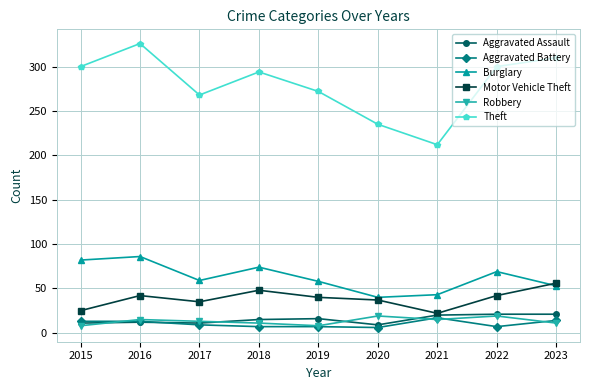

What is the value of the Robbery point at the 4th from the left?

11